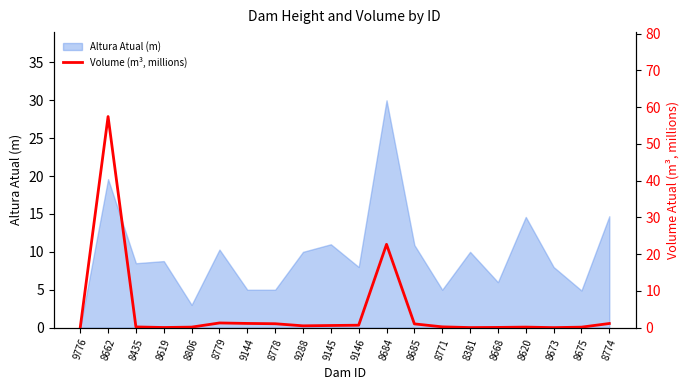

List the labels in order of value, largest first.

8662, 8684, 8779, 9144, 8774, 8778, 8685, 9146, 9145, 9288, 8771, 8435, 8620, 8806, 8675, 8668, 8619, 8381, 8673, 9776